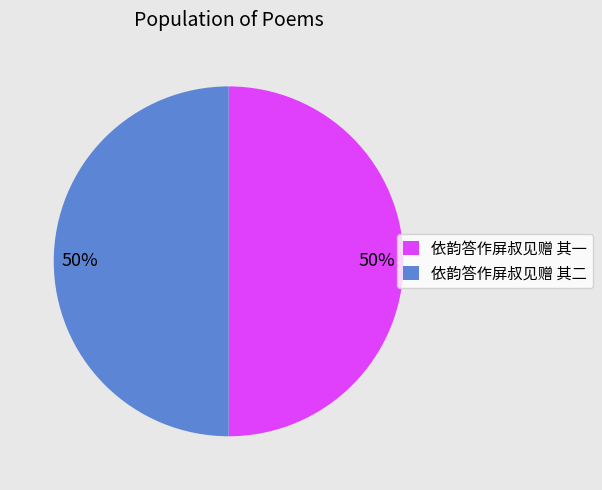

To the nearest percent, what portion does 依韵答作屏叔见赠 其二 represent?

50%